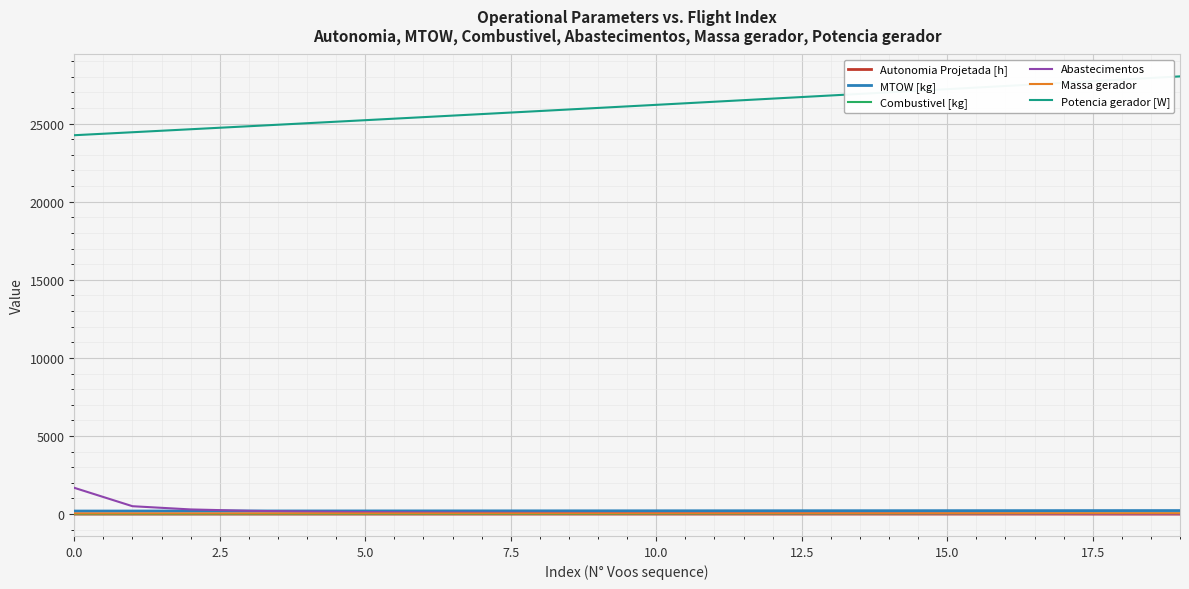

What is the average value of the Autonomia Projetada [h] series?

0.9